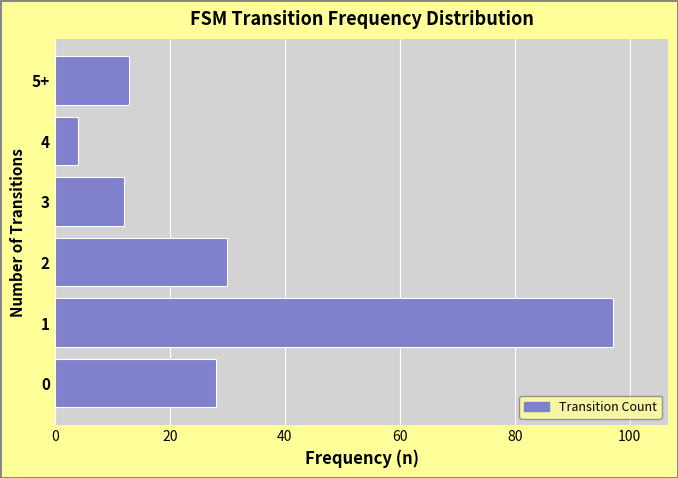

At which category does the chart reach its minimum across all series?

4